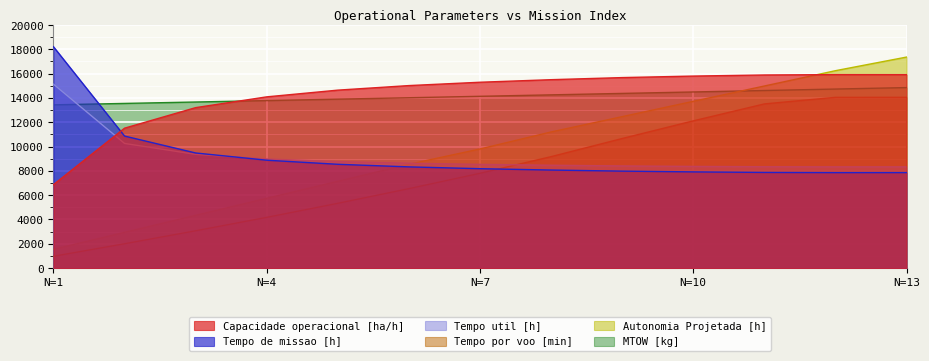

What is the value of the MTOW [kg] point at the 9th from the left?

14370.4